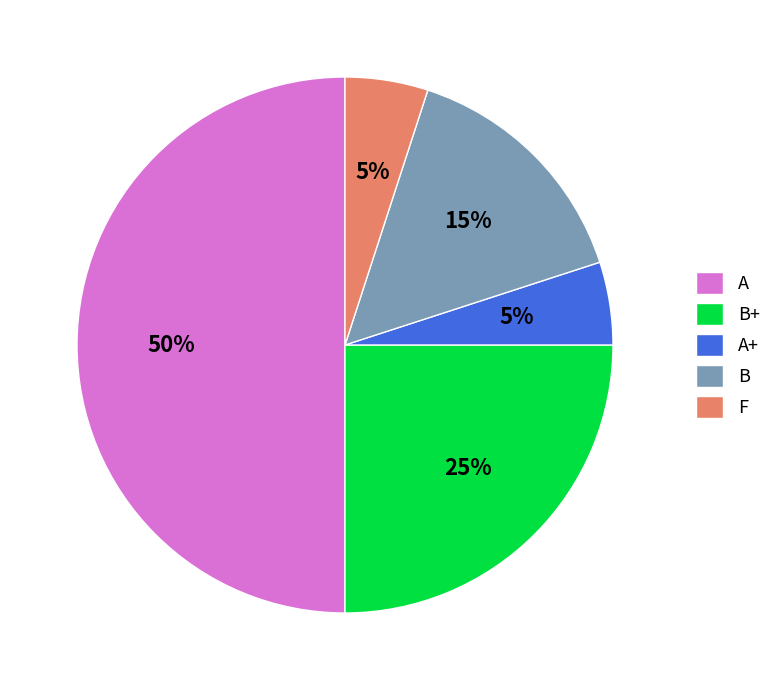

What is the largest slice in the pie chart?

A